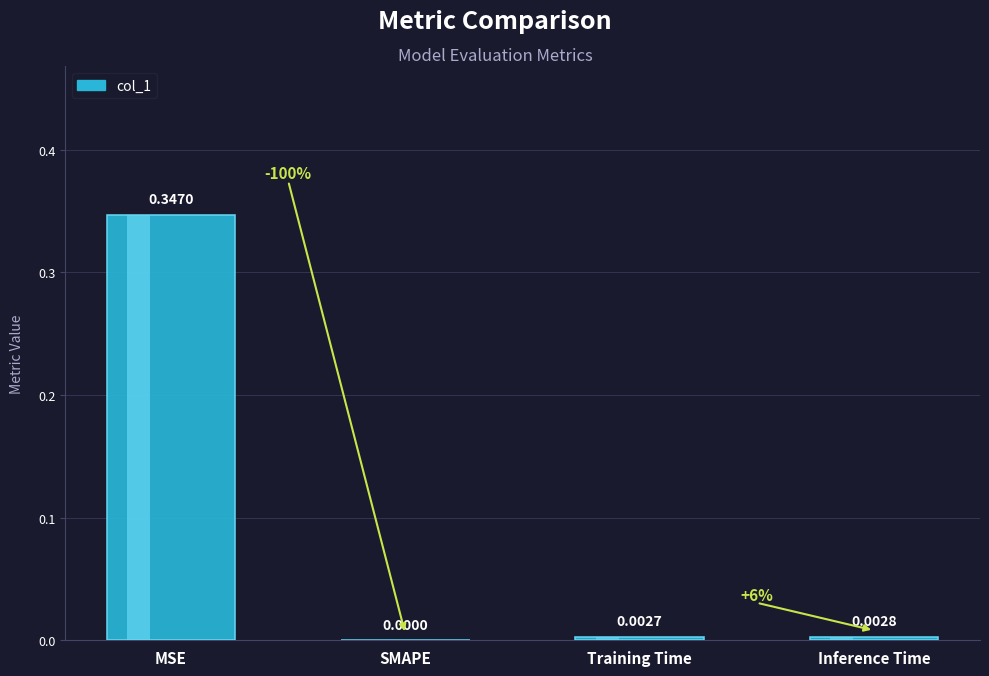

Reading left to right, extract all data points from this chart.

MSE=0.3	SMAPE=0.0	Training Time=0.0	Inference Time=0.0